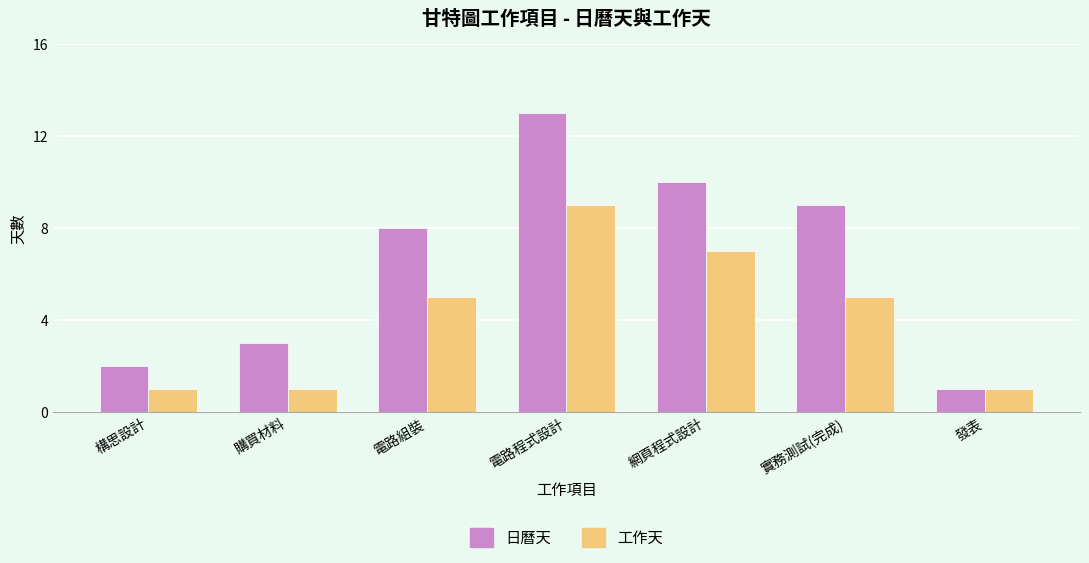

Which series has the largest total across all categories?

日曆天